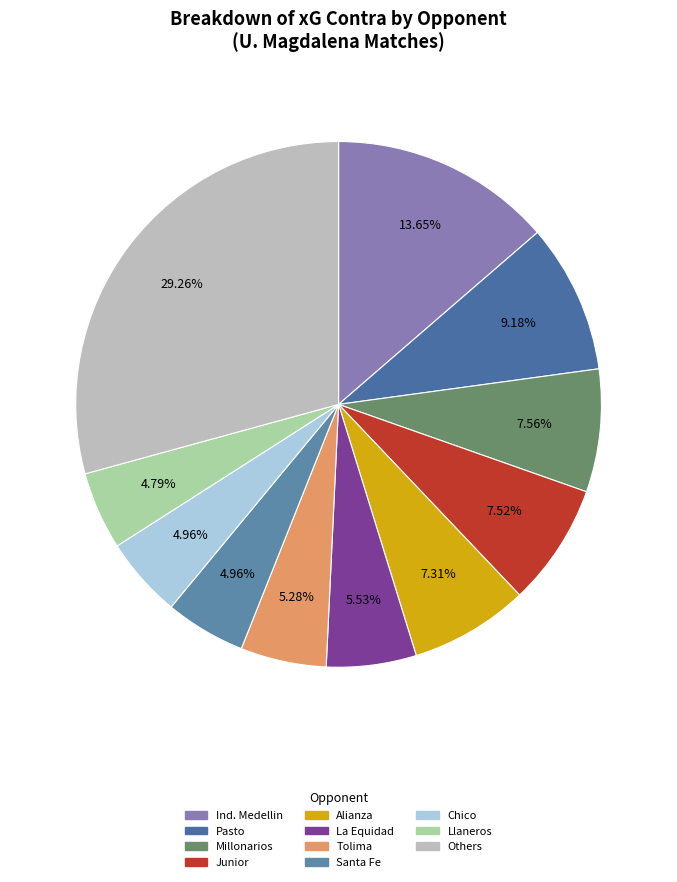

Count the number of slices in the pie.

11